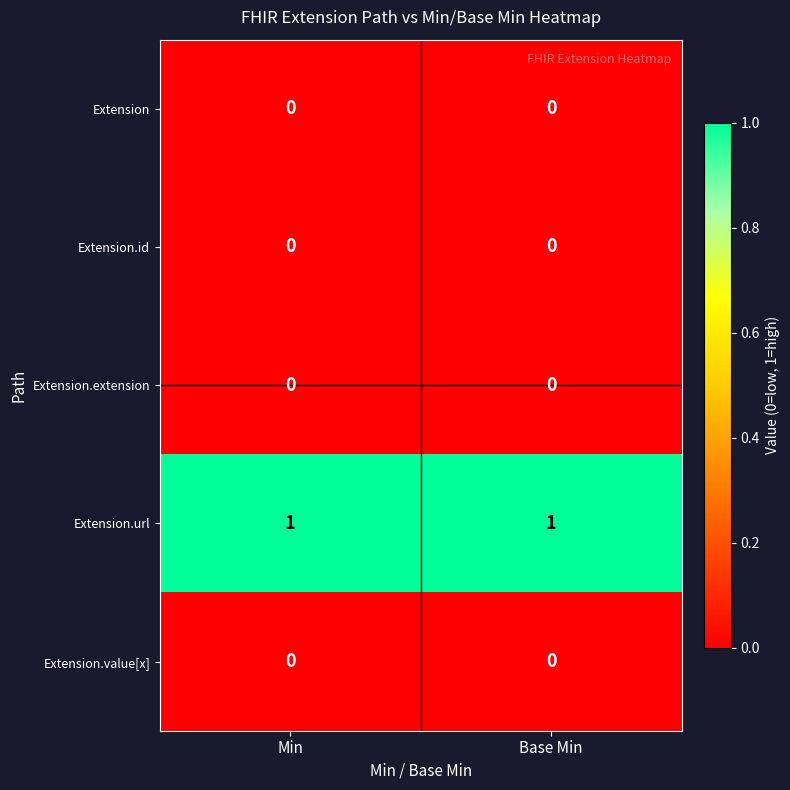

What is the total value across all series at Base Min?

1